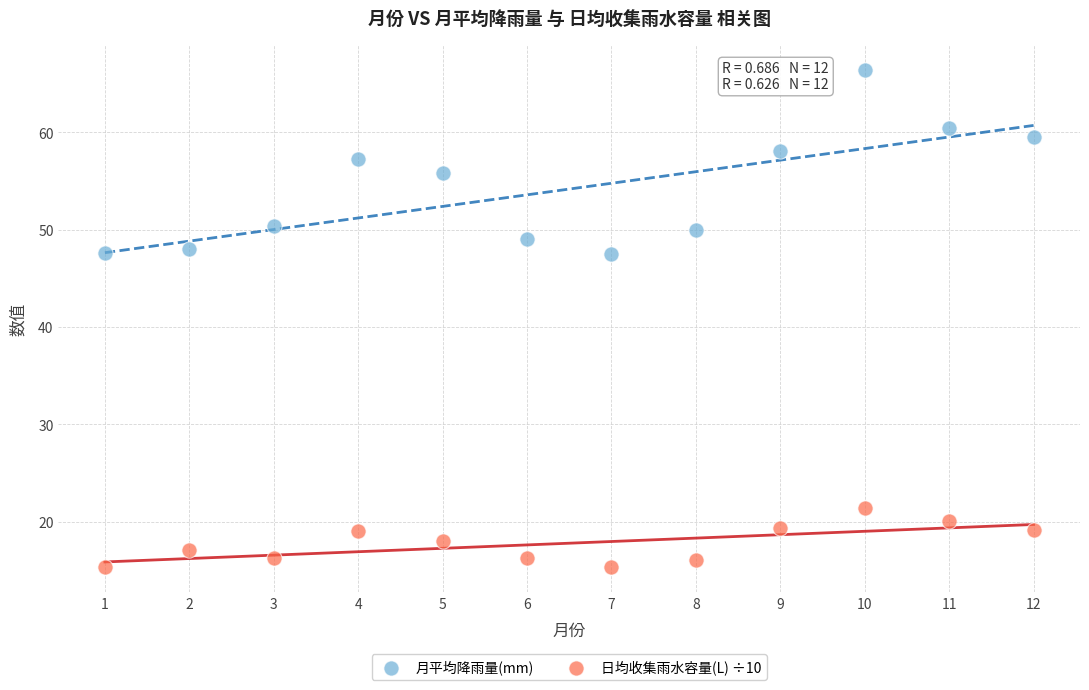

Across all data points, what is the range of X values (max minus min)?

11.0